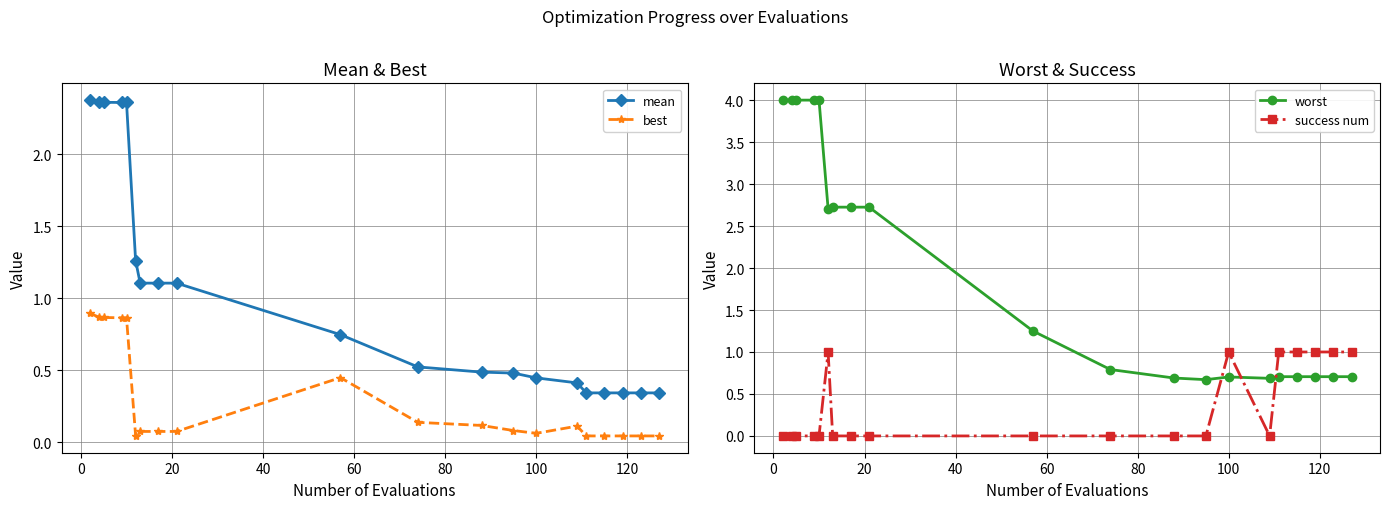

How many intersections are there between success num and mean?

3